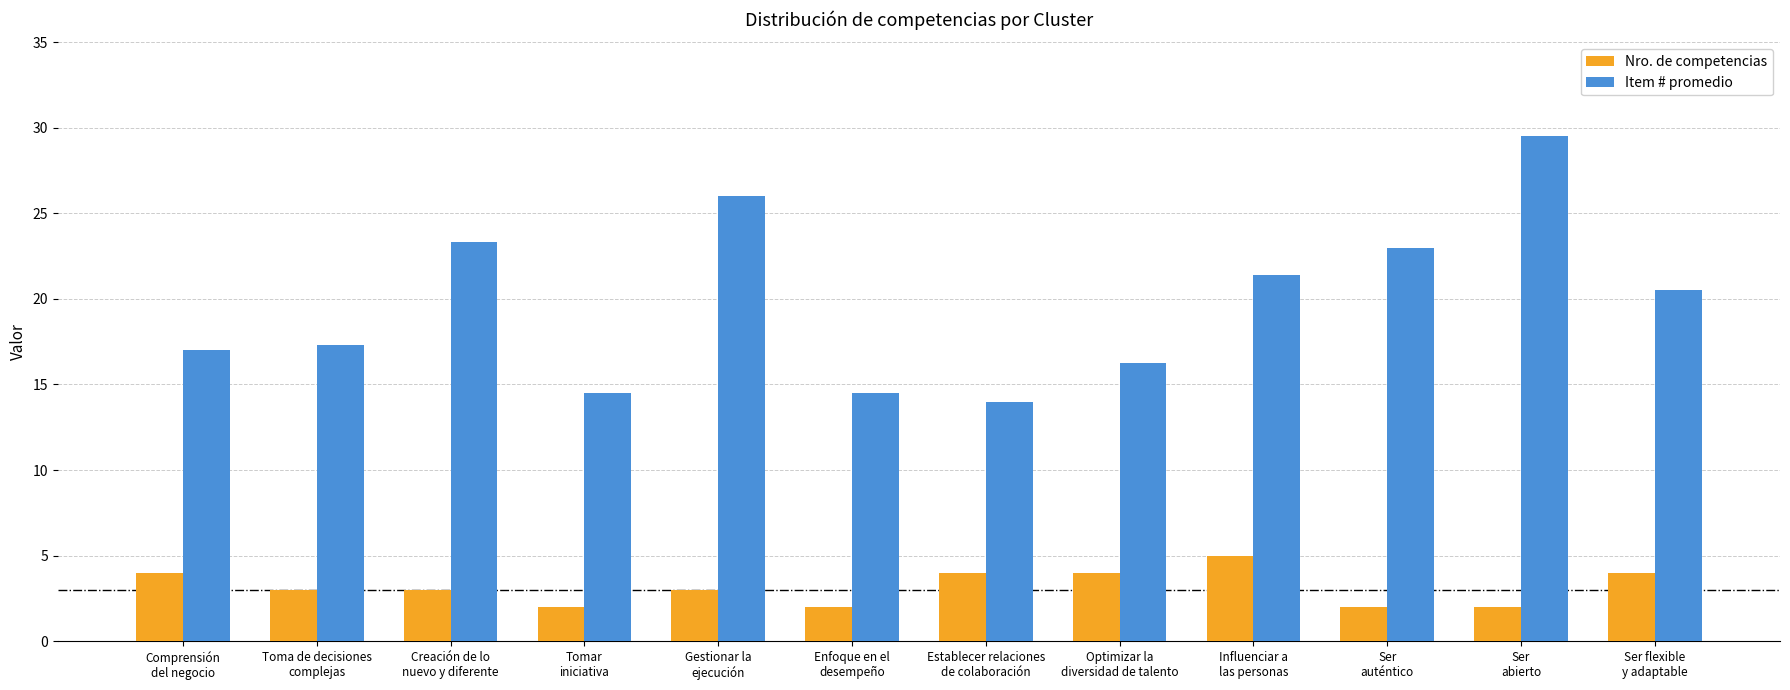

List the series in order of their overall mean, highest first.

Item # promedio, Nro. de competencias